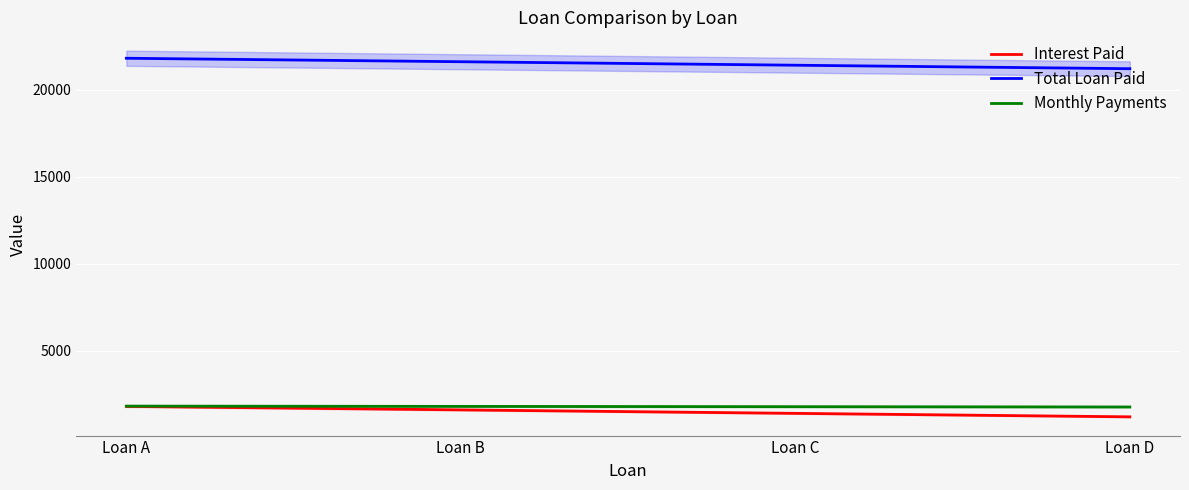

At which category is the sum across all series the highest?

Loan A